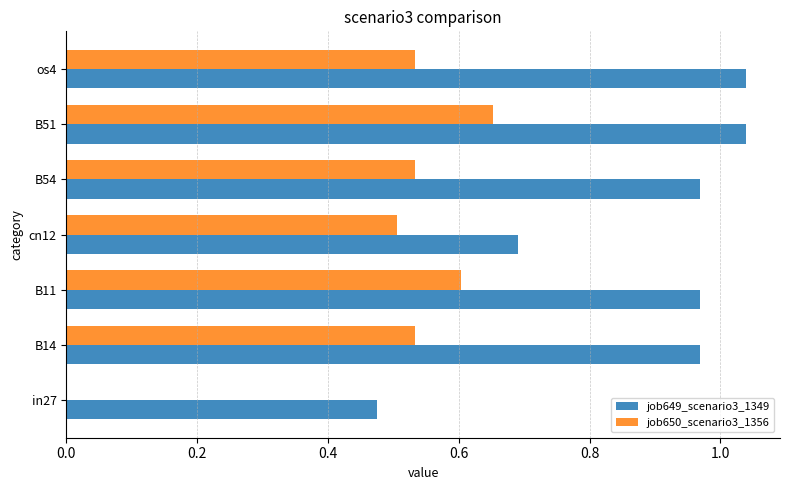

What are all the series names shown in the legend?

job649_scenario3_1349, job650_scenario3_1356